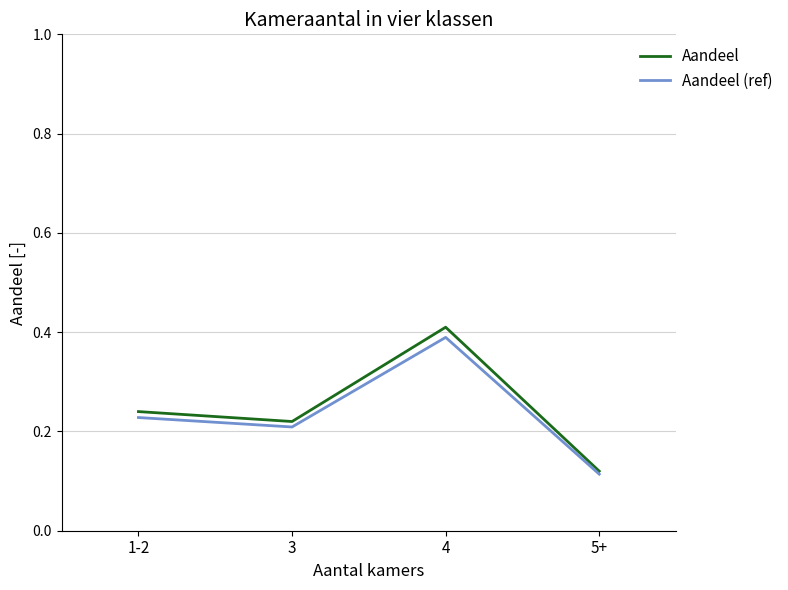

What position from the right is 3?

3